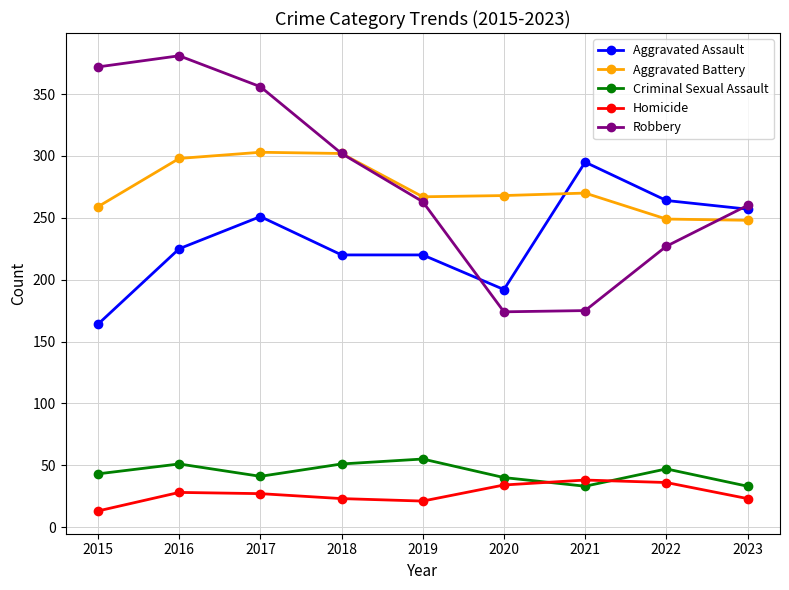

What is the approximate value of Criminal Sexual Assault at 2023, to the nearest 10?

30